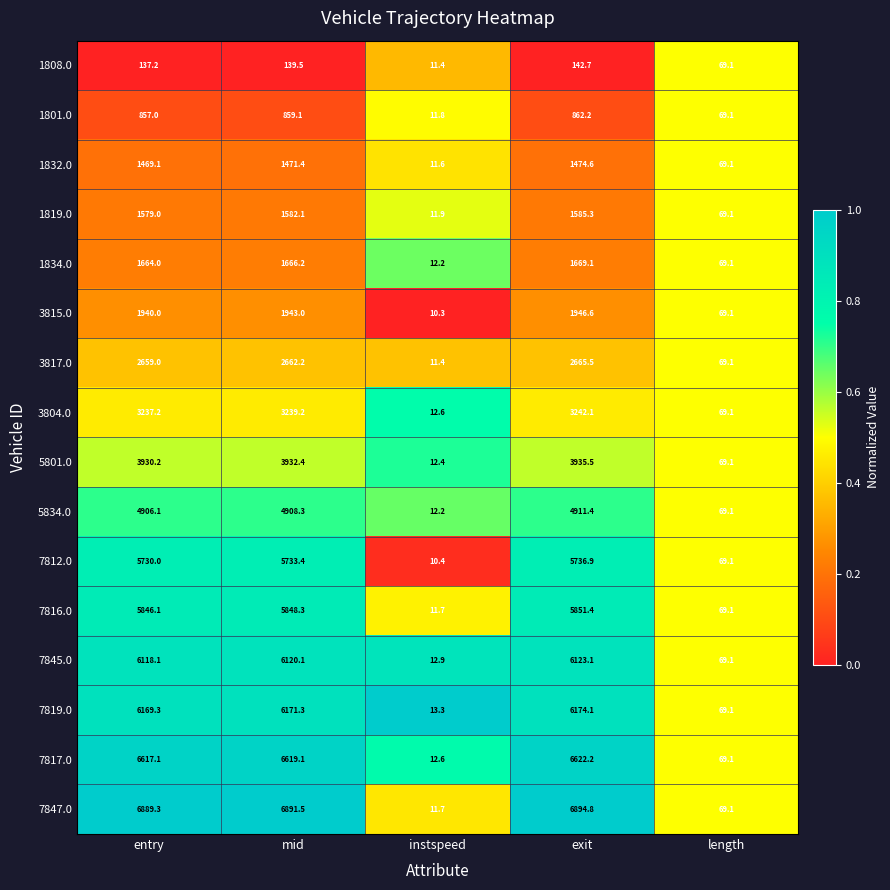

Rank the categories by 3817.0 value from highest to lowest.

exit, mid, entry, length, instspeed